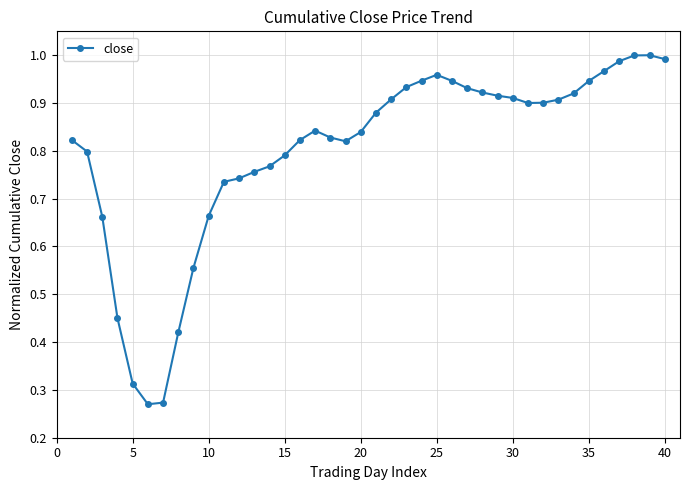

True or false: there are more than 1 points higher than both neighbors.

True